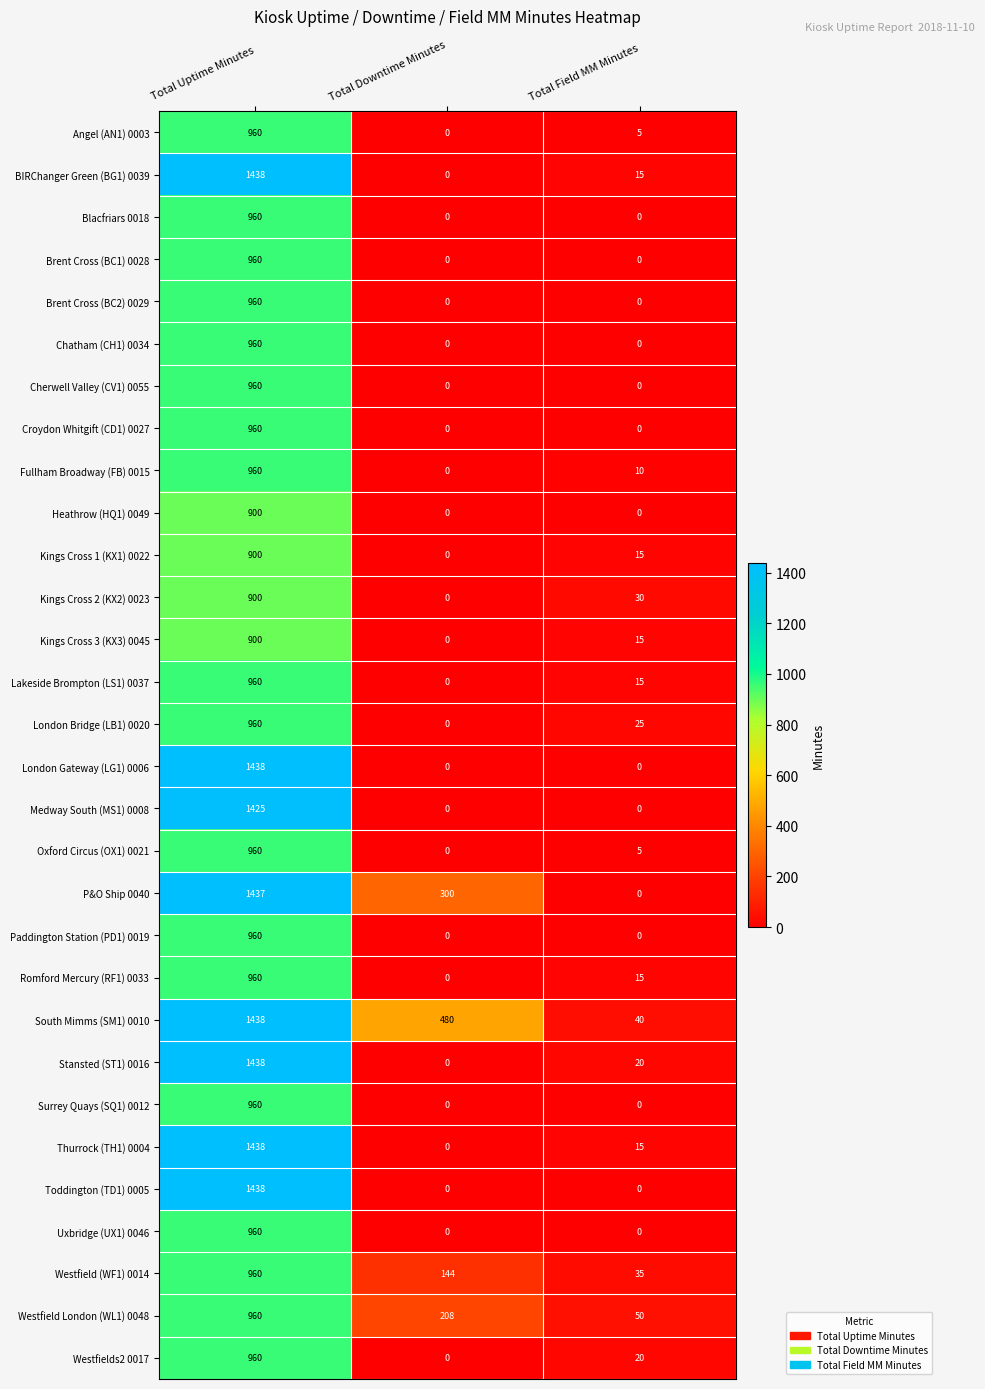

Count the Blacfriars 0018 values in the range 0 to 960.

3